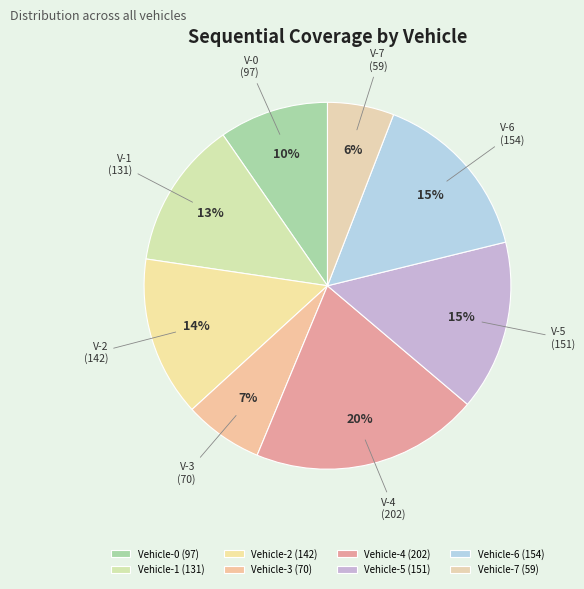

How many segments does this pie chart have?

8